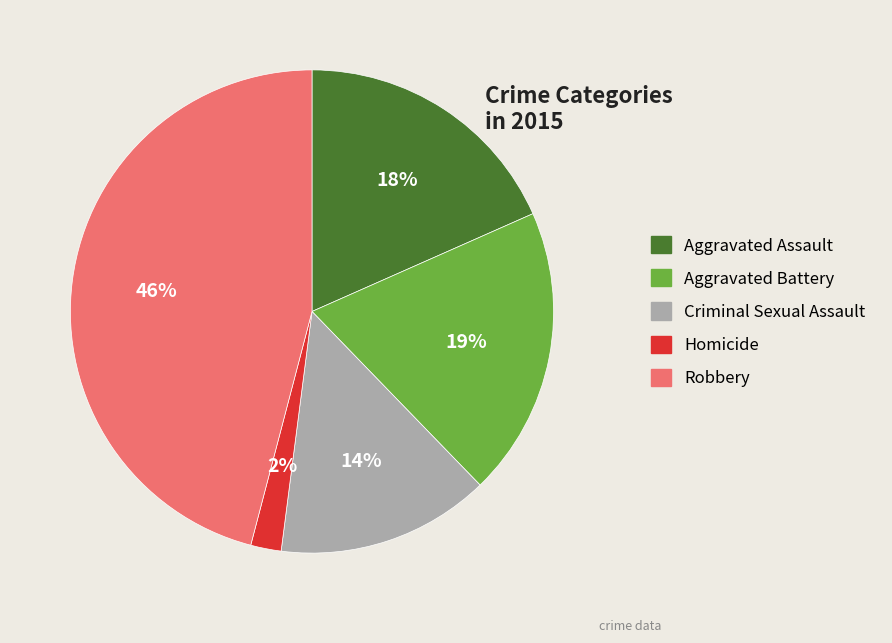

Do Robbery and Aggravated Assault together represent more than half of the pie?

Yes